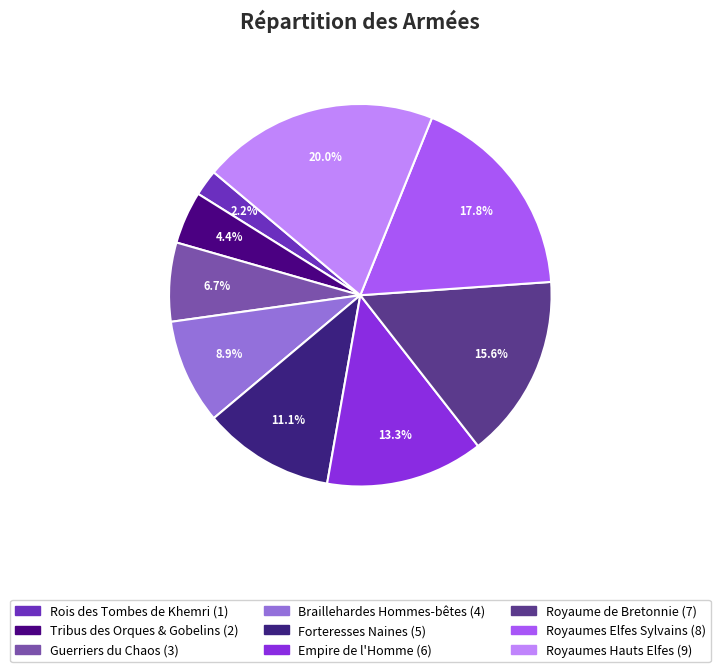

Combined, do Rois des Tombes de Khemri and Royaumes Hauts Elfes account for over 50%?

No